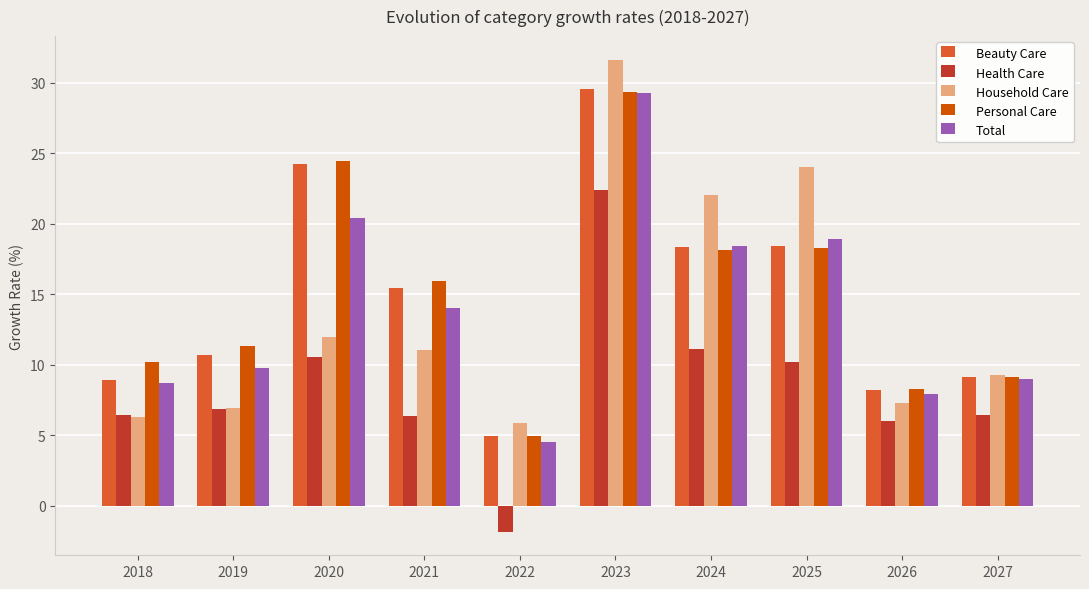

What is the difference between the maximum and minimum values in the Total series?

24.8